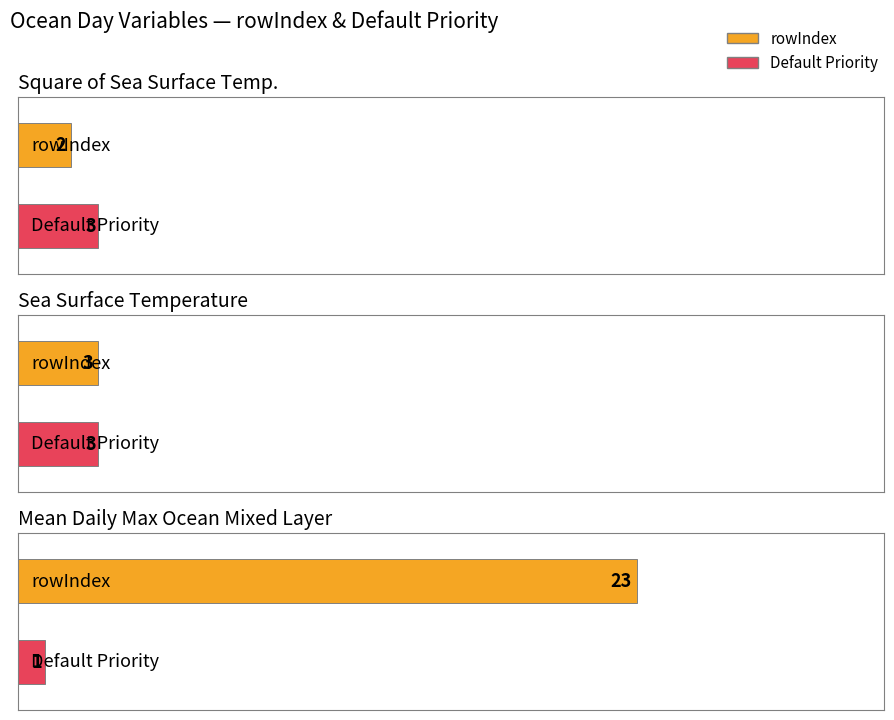

Reading right to left, extract all data points from this chart.

rowIndex: 23	3	2
Default Priority: 1	3	3